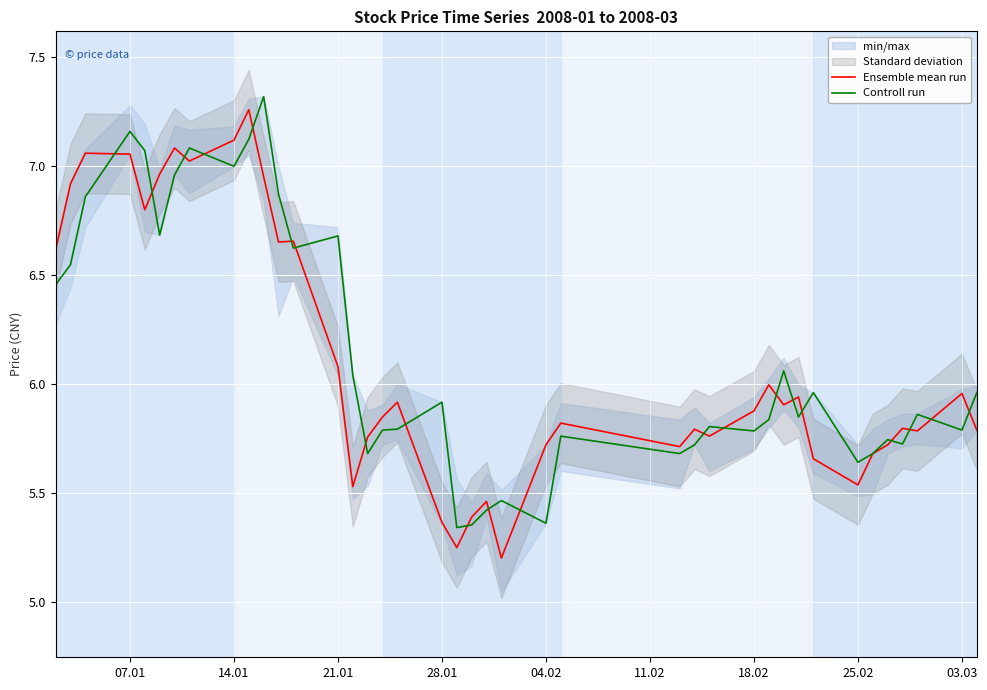

The value of Controll run at 03.03 is 5.8. True or false?

True